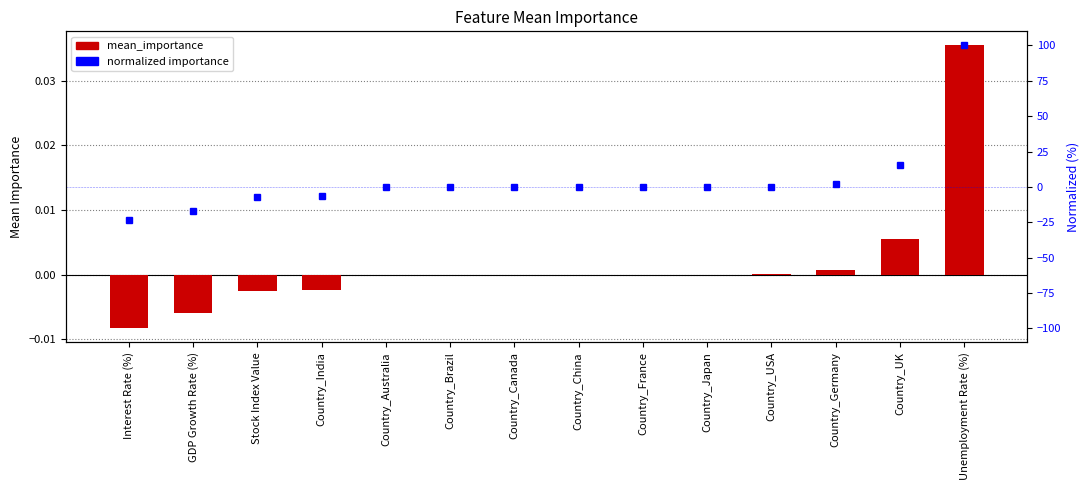

The normalized importance series shows -26.7 at GDP Growth Rate (%). True or false?

False